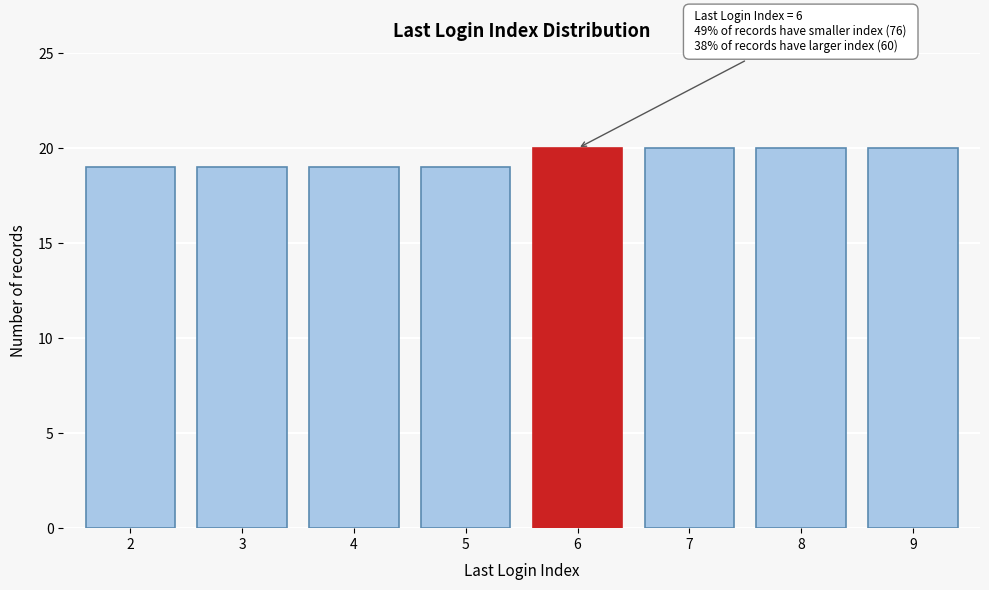

Reading left to right, transcribe all the data shown in this chart.

2=19	3=19	4=19	5=19	6=20	7=20	8=20	9=20